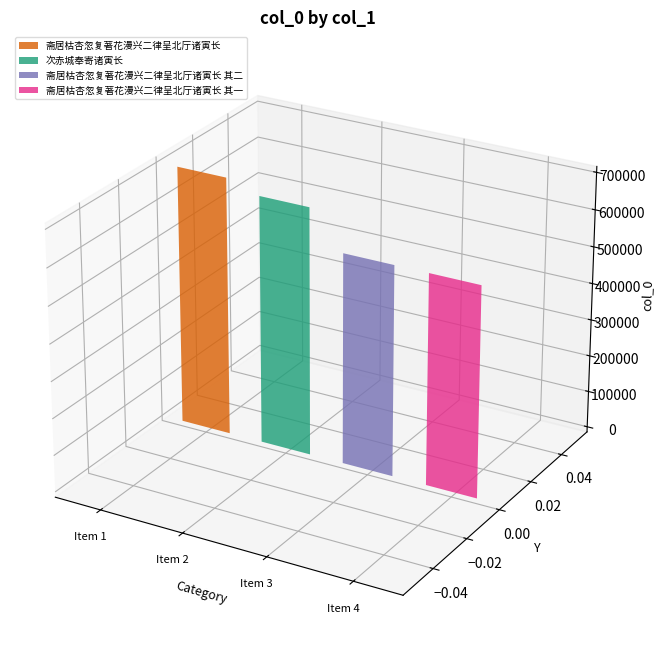

What is the sum of all values?

2515726